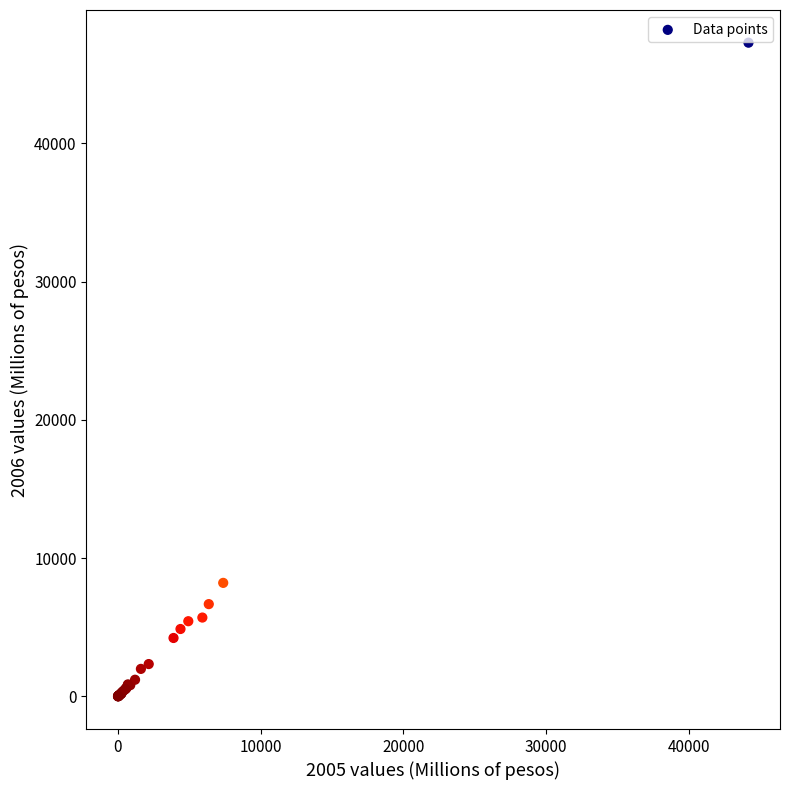

What Y value in the scatter plot is closest to 23638?

8213.6